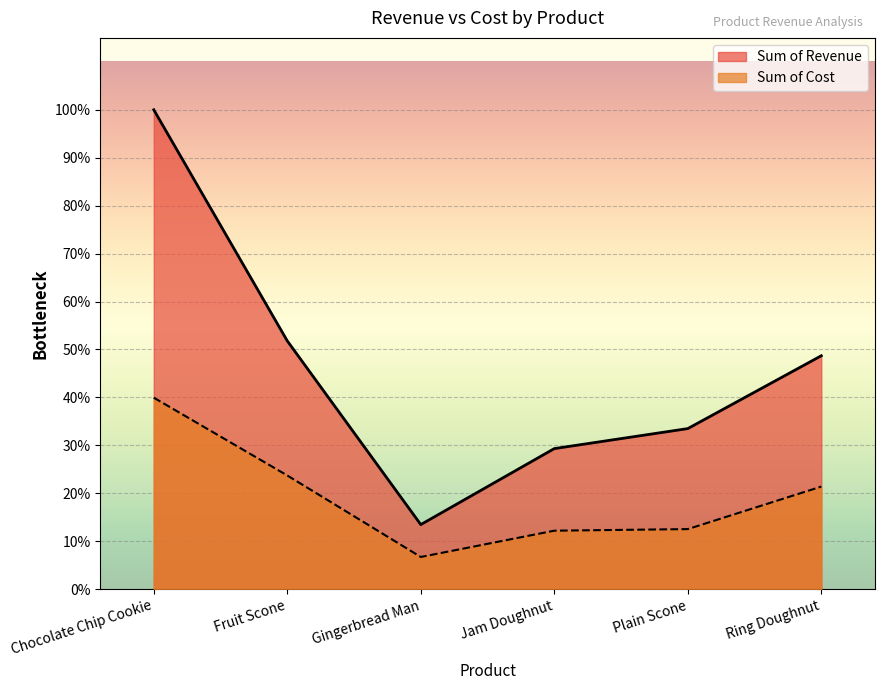

List the labels in order of Sum of Cost value, smallest first.

Gingerbread Man, Jam Doughnut, Plain Scone, Ring Doughnut, Fruit Scone, Chocolate Chip Cookie